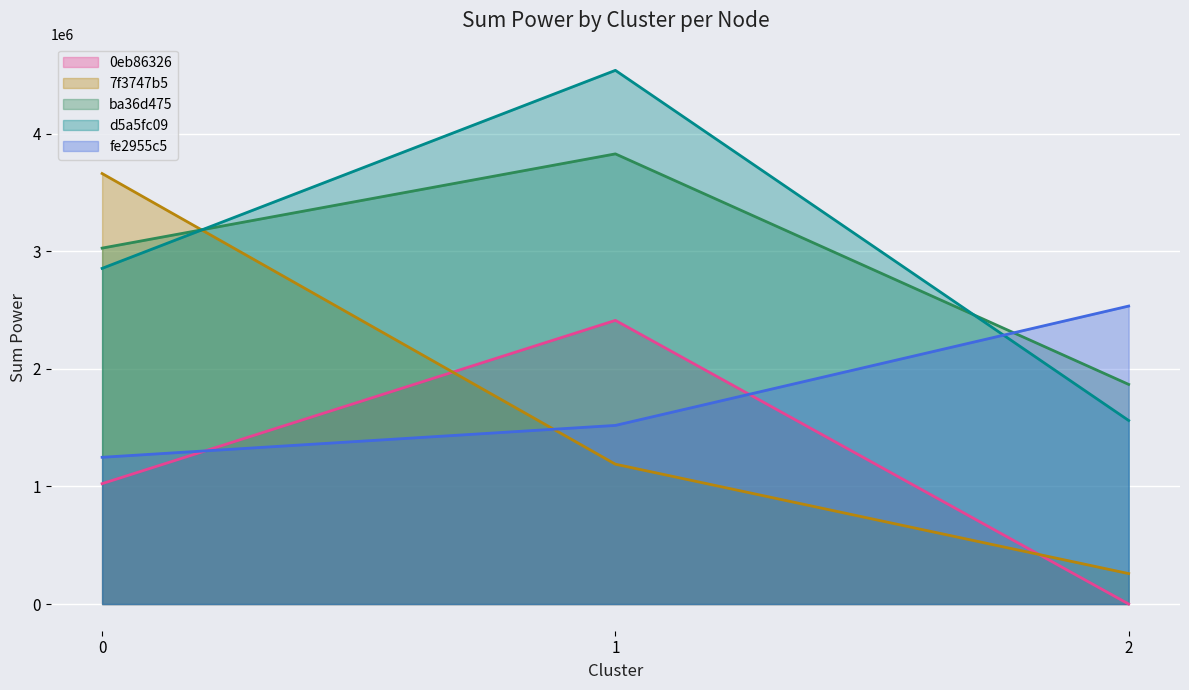

How many data points in 7f3747b5 are above 1189312?

2